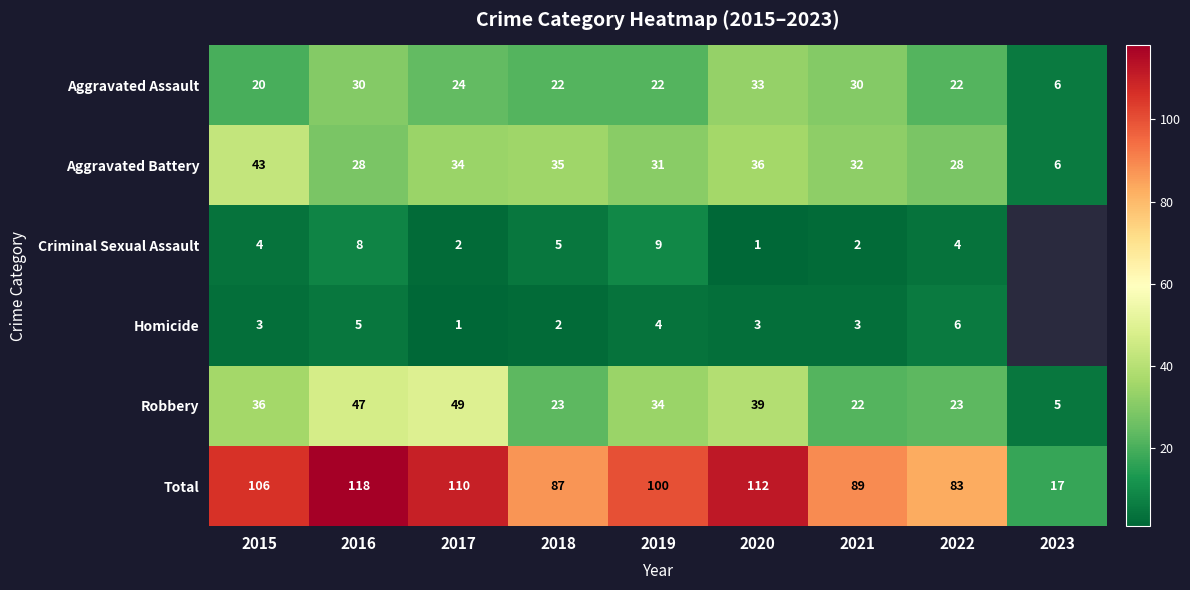

Rank the categories by Total value from lowest to highest.

2023, 2022, 2018, 2021, 2019, 2015, 2017, 2020, 2016